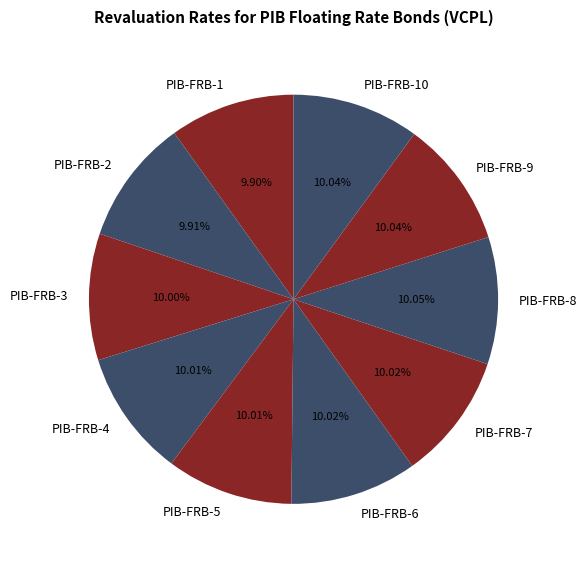

To the nearest percent, what percentage of the pie is PIB-FRB-6?

10%